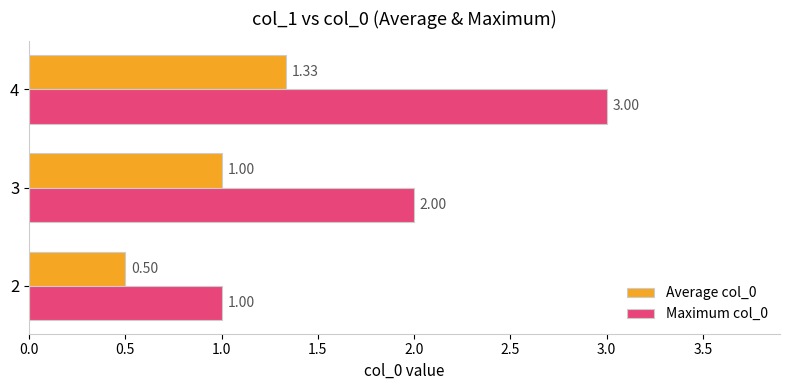

What are all the series names shown in the legend?

Average col_0, Maximum col_0